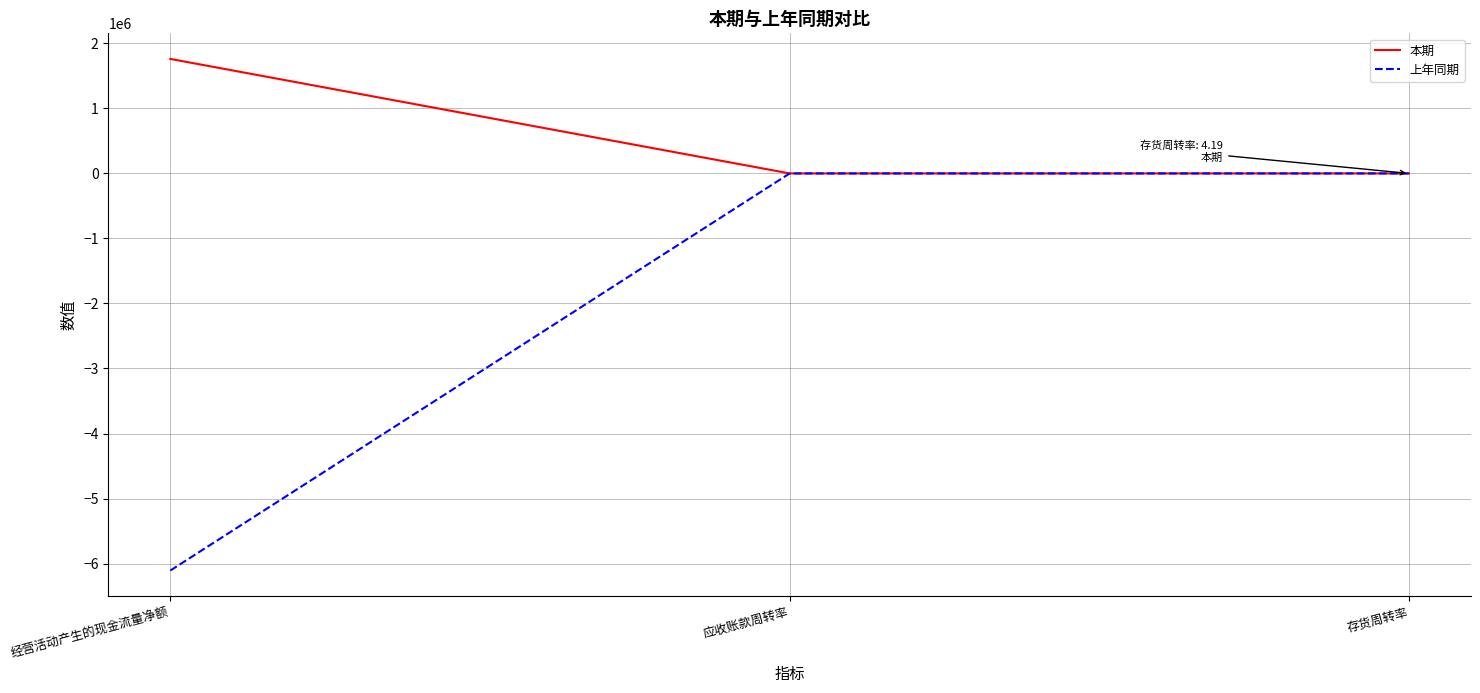

What position from the left is 应收账款周转率?

2